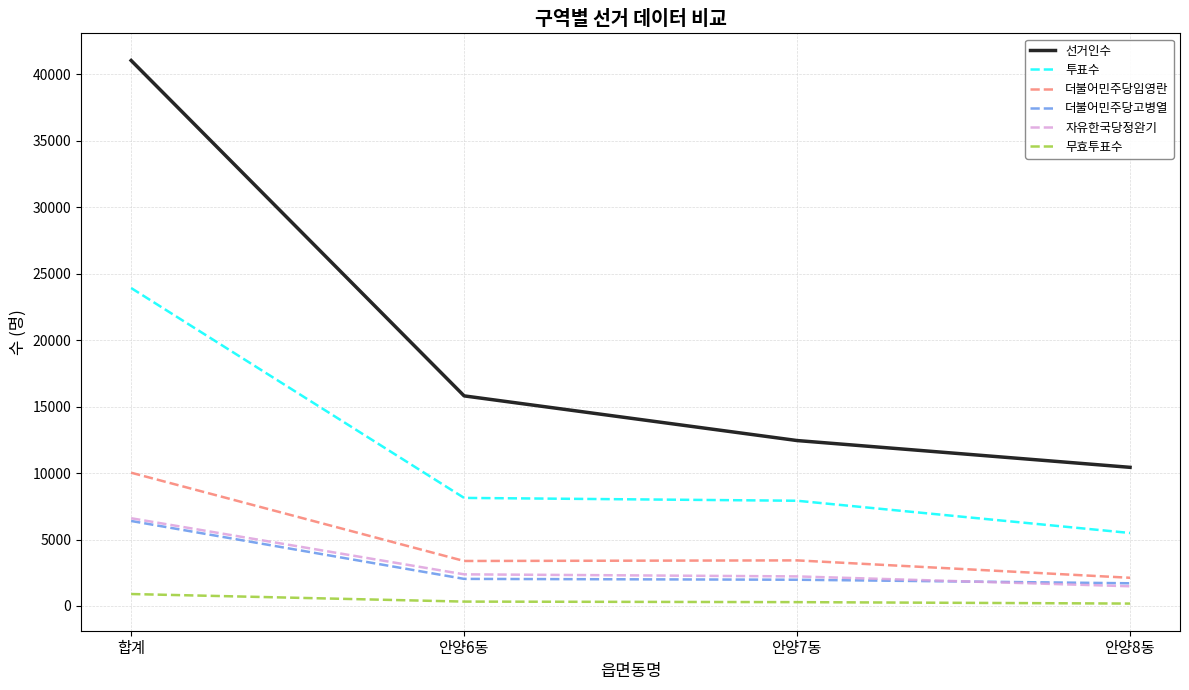

What is the smallest value displayed?

181